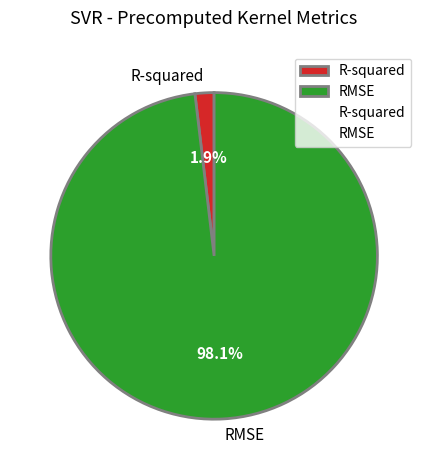

To the nearest percent, what is the average slice percentage?

50%